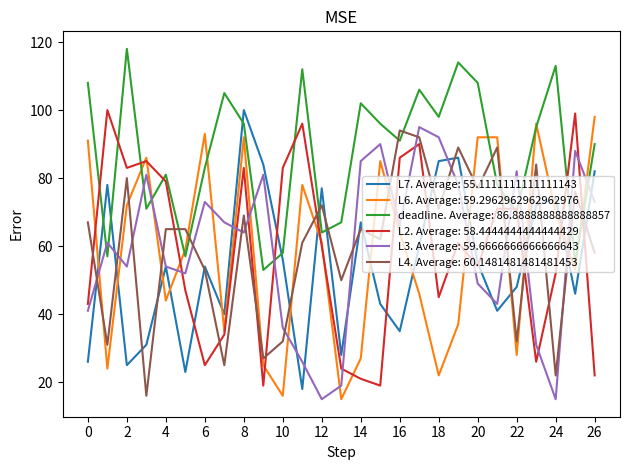

What is the minimum value shown in the chart?

15